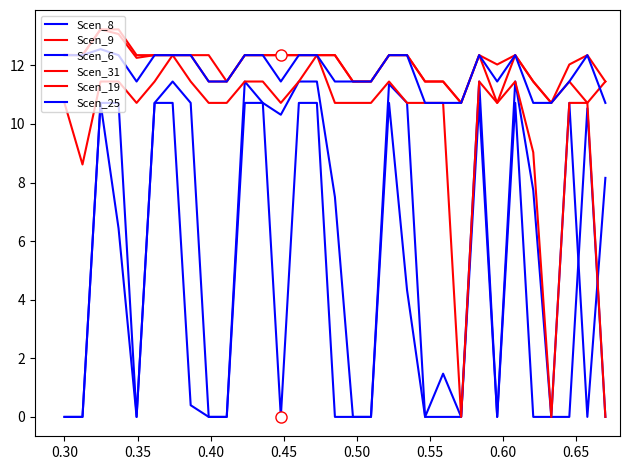

How many lines are shown in the chart?

6